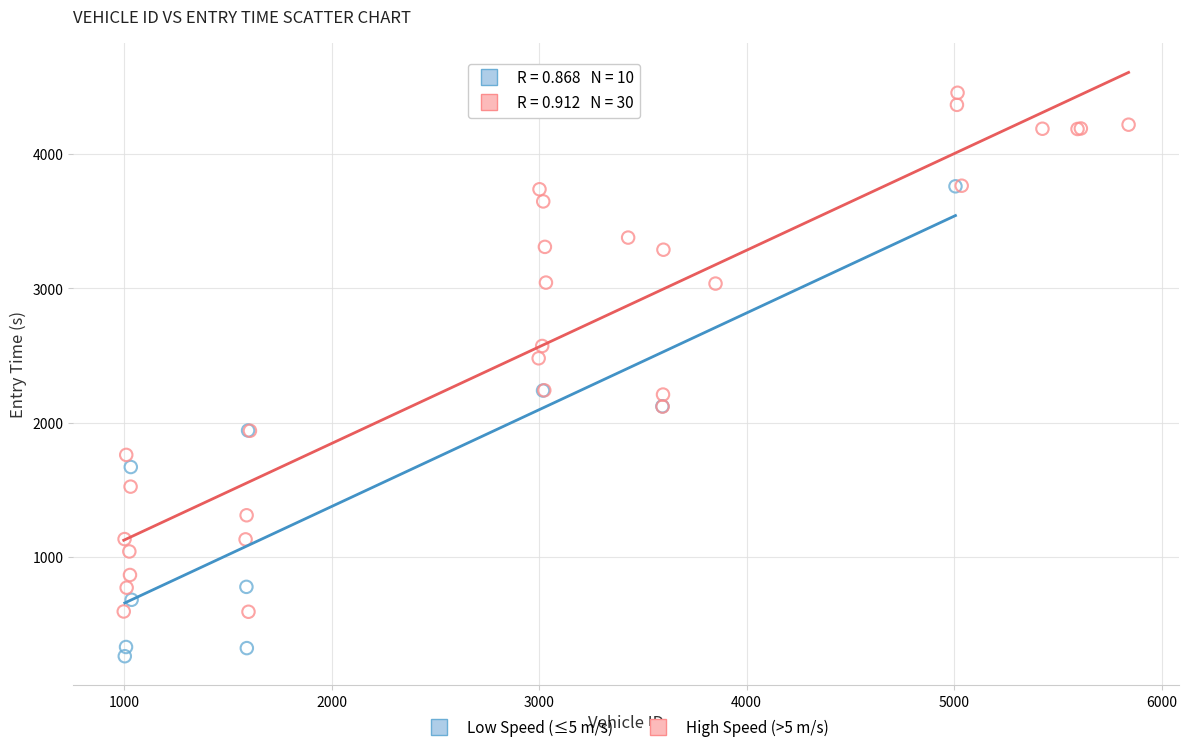

Which series contains the highest Y value?

High Speed (>5 m/s)